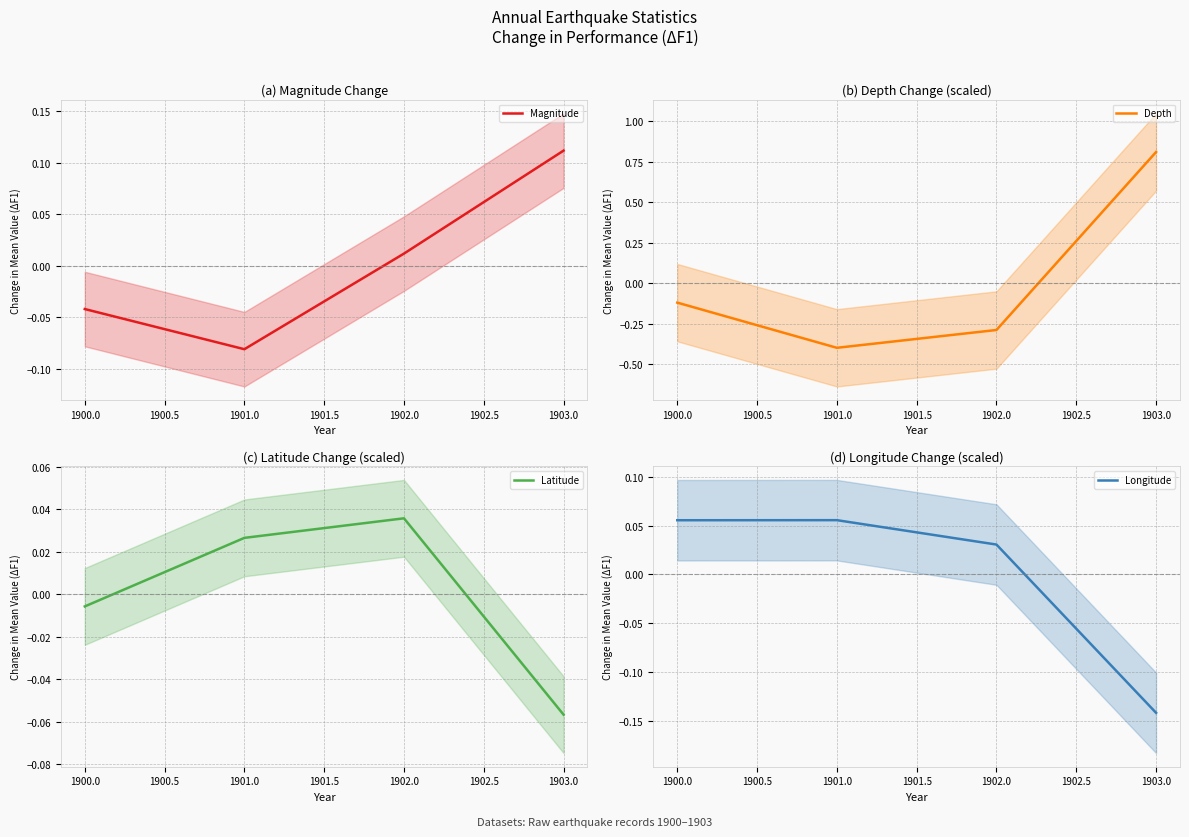

The value of Longitude at 1900.0 is 0.0. True or false?

False